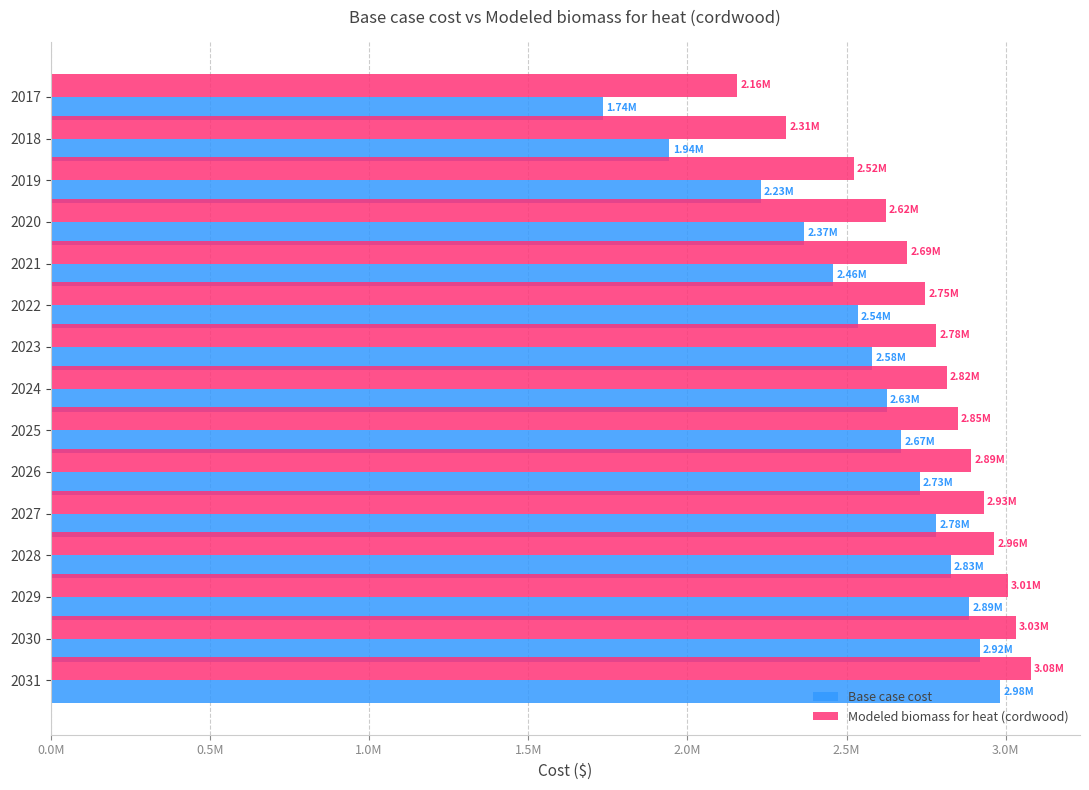

What are all the series names shown in the legend?

Base case cost, Modeled biomass for heat (cordwood)